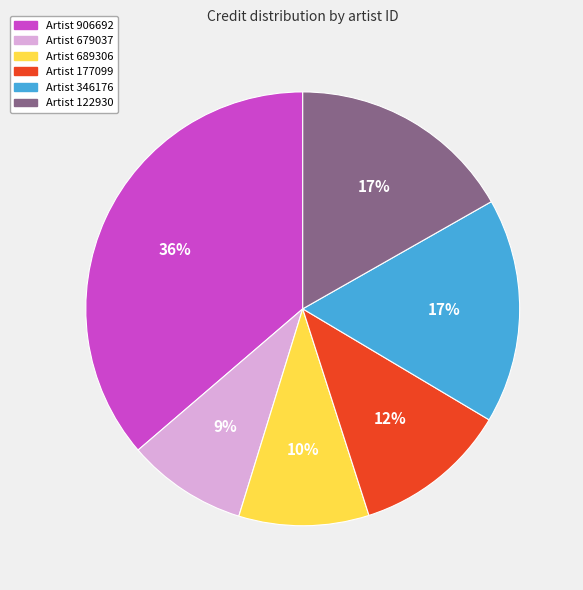

To the nearest percent, what is the average slice percentage?

17%